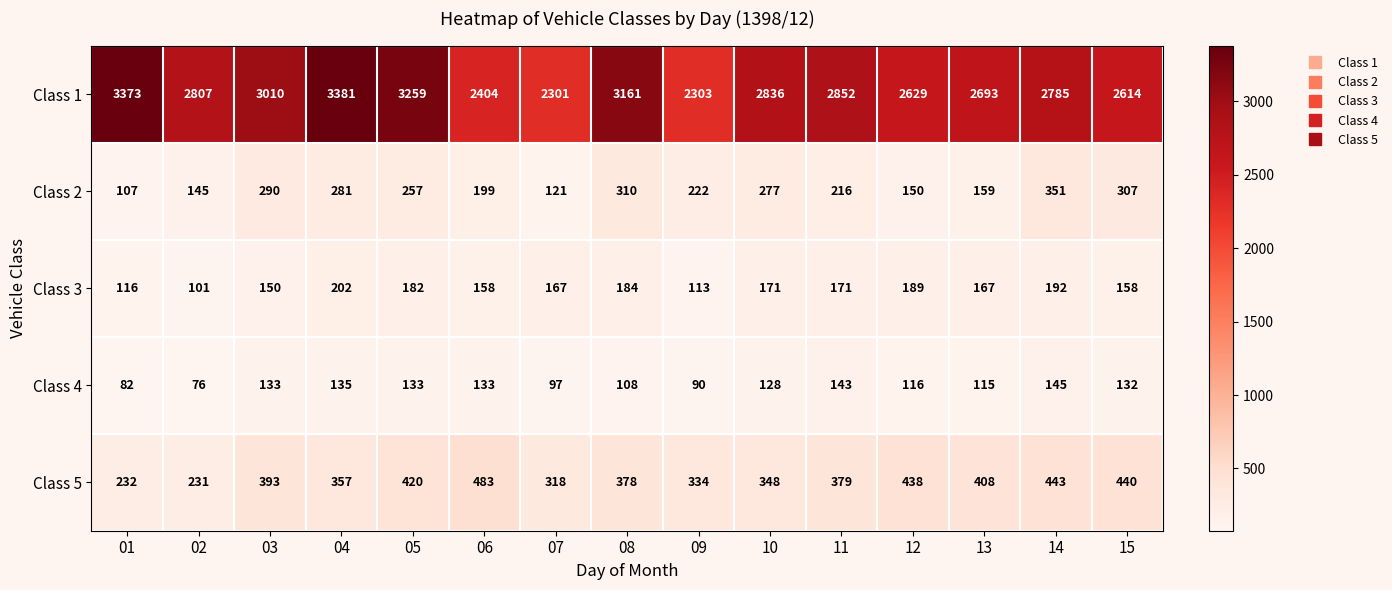

True or false: Class 5 has a value of 483 at 06.

True